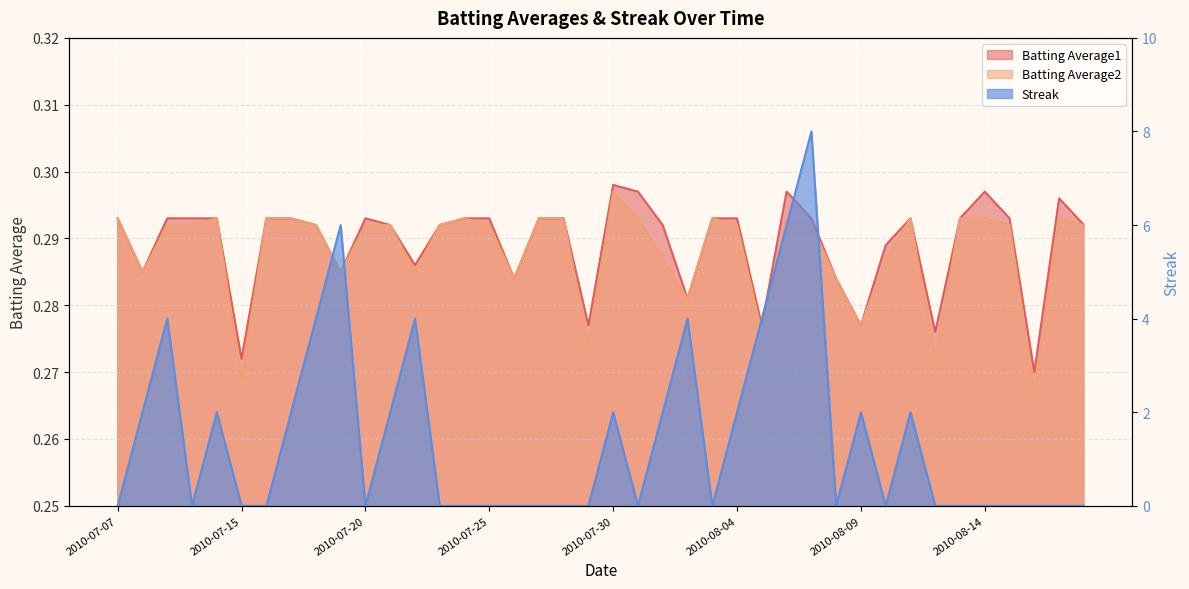

Reading right to left, what are all the values shown in this chart?

Batting Average1: 2010-08-18=0.3	2010-08-17=0.3	2010-08-16=0.3	2010-08-15=0.3	2010-08-14=0.3	2010-08-13=0.3	2010-08-12=0.3	2010-08-11=0.3	2010-08-10=0.3	2010-08-09=0.3	2010-08-08=0.3	2010-08-07=0.3	2010-08-06=0.3	2010-08-05=0.3	2010-08-04=0.3	2010-08-03=0.3	2010-08-02=0.3	2010-08-01=0.3	2010-07-31=0.3	2010-07-30=0.3	2010-07-29=0.3	2010-07-28=0.3	2010-07-27=0.3	2010-07-26=0.3	2010-07-25=0.3	2010-07-24=0.3	2010-07-23=0.3	2010-07-22=0.3	2010-07-21=0.3	2010-07-20=0.3	2010-07-19=0.3	2010-07-18=0.3	2010-07-17=0.3	2010-07-16=0.3	2010-07-15=0.3	2010-07-11=0.3	2010-07-10=0.3	2010-07-09=0.3	2010-07-08=0.3	2010-07-07=0.3
Batting Average2: 2010-08-18=0.3	2010-08-17=0.3	2010-08-16=0.3	2010-08-15=0.3	2010-08-14=0.3	2010-08-13=0.3	2010-08-12=0.3	2010-08-11=0.3	2010-08-10=0.3	2010-08-09=0.3	2010-08-08=0.3	2010-08-07=0.3	2010-08-06=0.3	2010-08-05=0.3	2010-08-04=0.3	2010-08-03=0.3	2010-08-02=0.3	2010-08-01=0.3	2010-07-31=0.3	2010-07-30=0.3	2010-07-29=0.3	2010-07-28=0.3	2010-07-27=0.3	2010-07-26=0.3	2010-07-25=0.3	2010-07-24=0.3	2010-07-23=0.3	2010-07-22=0.3	2010-07-21=0.3	2010-07-20=0.3	2010-07-19=0.3	2010-07-18=0.3	2010-07-17=0.3	2010-07-16=0.3	2010-07-15=0.3	2010-07-11=0.3	2010-07-10=0.3	2010-07-09=0.3	2010-07-08=0.3	2010-07-07=0.3
Streak: 2010-08-18=0.0	2010-08-17=0.0	2010-08-16=0.0	2010-08-15=0.0	2010-08-14=0.0	2010-08-13=0.0	2010-08-12=0.0	2010-08-11=2.0	2010-08-10=0.0	2010-08-09=2.0	2010-08-08=0.0	2010-08-07=8.0	2010-08-06=6.0	2010-08-05=4.0	2010-08-04=2.0	2010-08-03=0.0	2010-08-02=4.0	2010-08-01=2.0	2010-07-31=0.0	2010-07-30=2.0	2010-07-29=0.0	2010-07-28=0.0	2010-07-27=0.0	2010-07-26=0.0	2010-07-25=0.0	2010-07-24=0.0	2010-07-23=0.0	2010-07-22=4.0	2010-07-21=2.0	2010-07-20=0.0	2010-07-19=6.0	2010-07-18=4.0	2010-07-17=2.0	2010-07-16=0.0	2010-07-15=0.0	2010-07-11=2.0	2010-07-10=0.0	2010-07-09=4.0	2010-07-08=2.0	2010-07-07=0.0